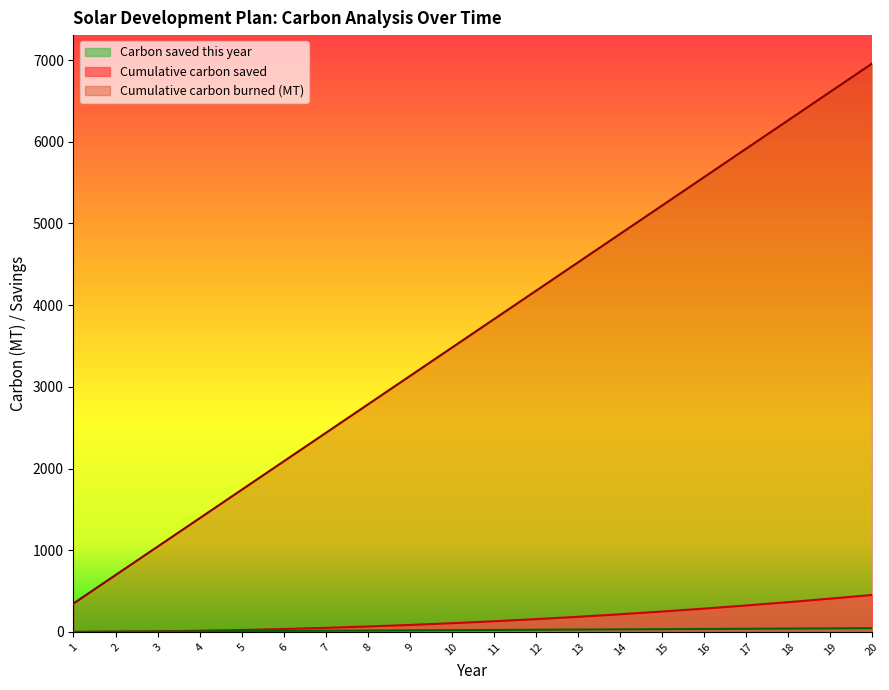

What is the maximum value shown in the chart?

6958.4